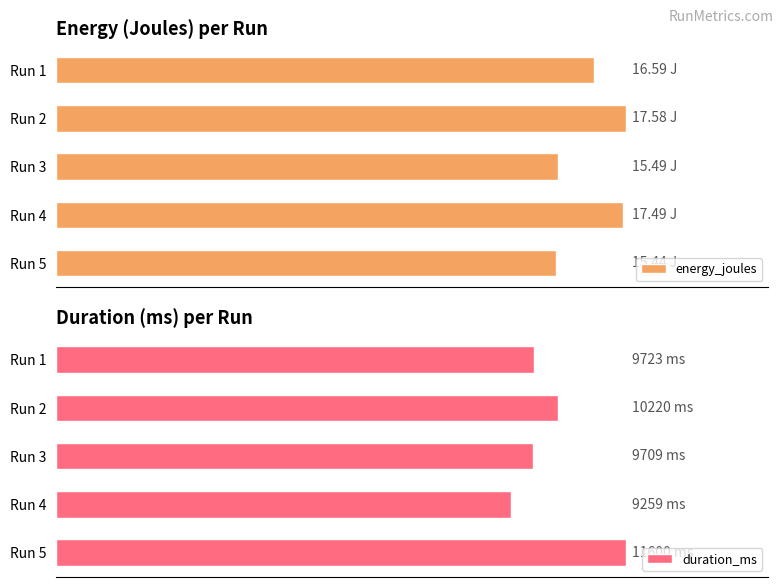

At which category does the chart reach its minimum across all series?

Run 5